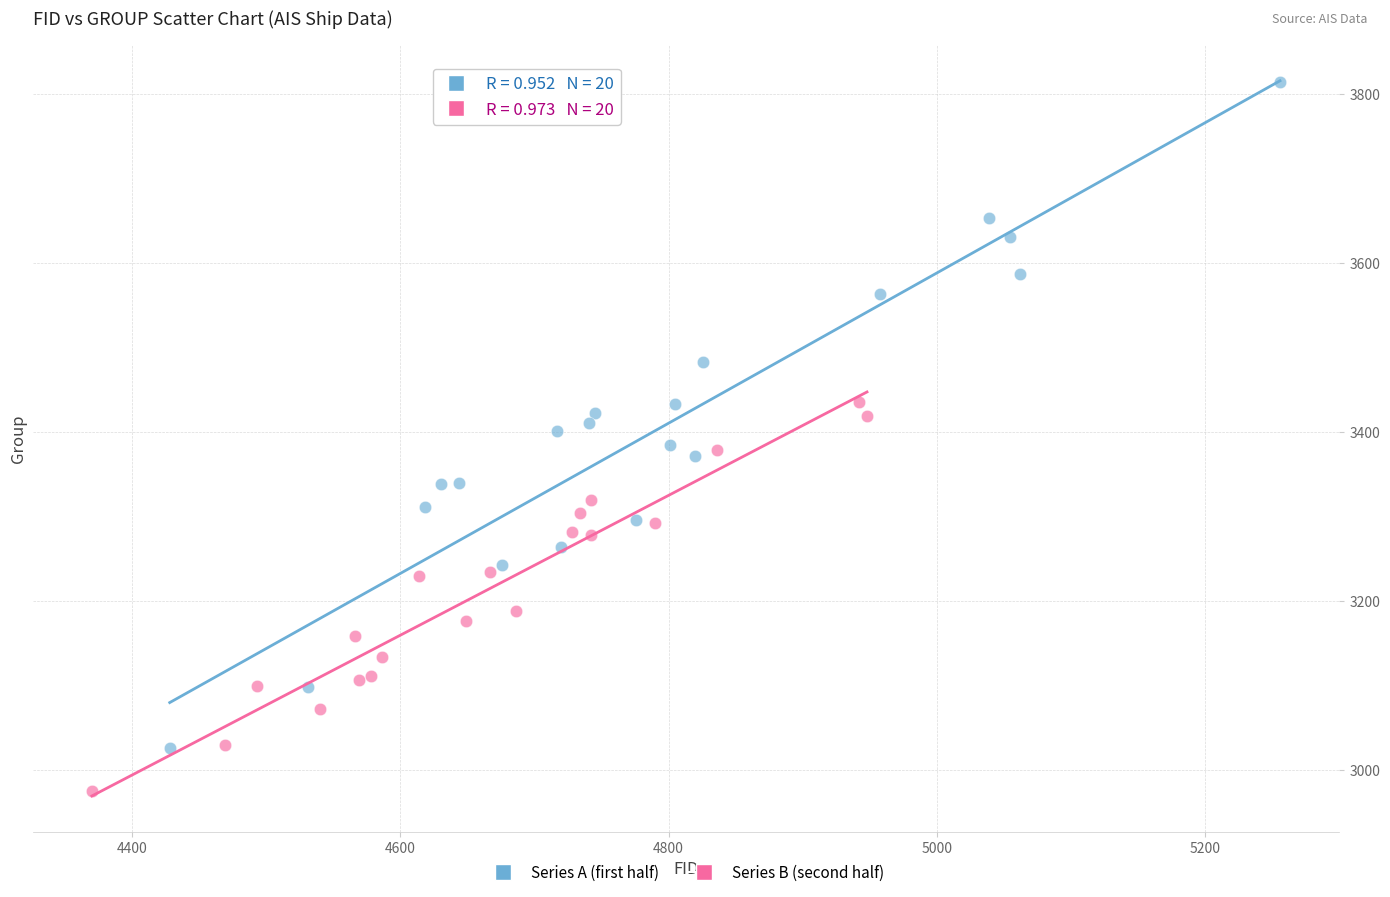

Which series has the widest spread of Y values?

Series A (first half)